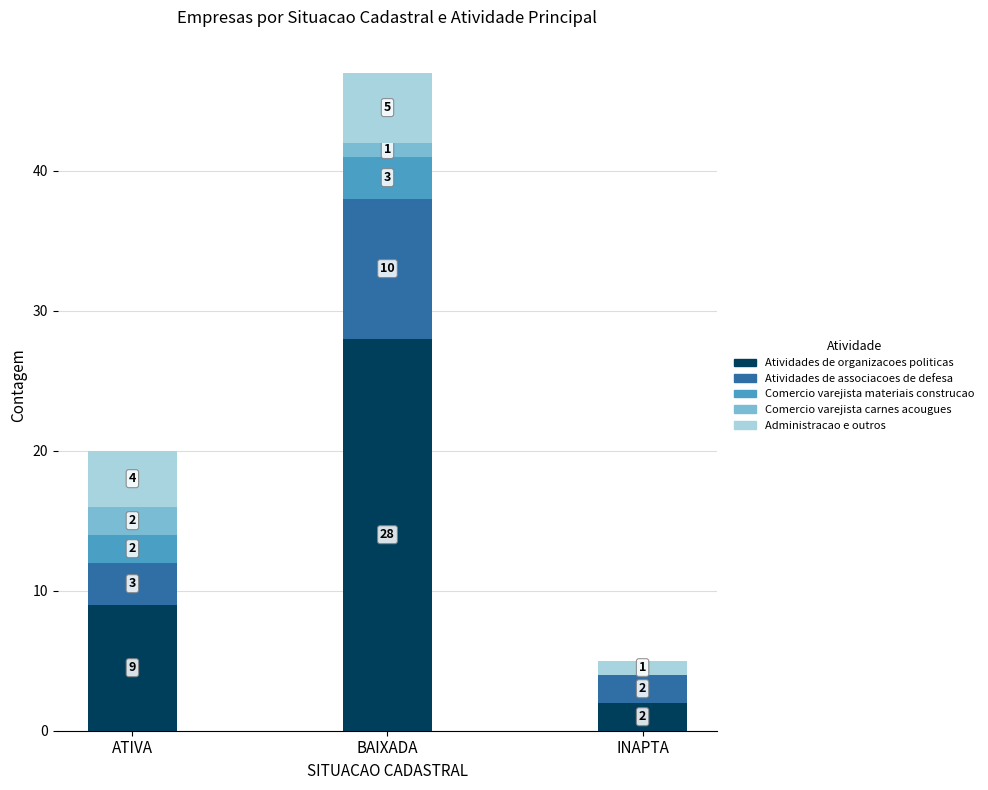

The value of Atividades de organizacoes politicas at BAIXADA is 28. True or false?

True